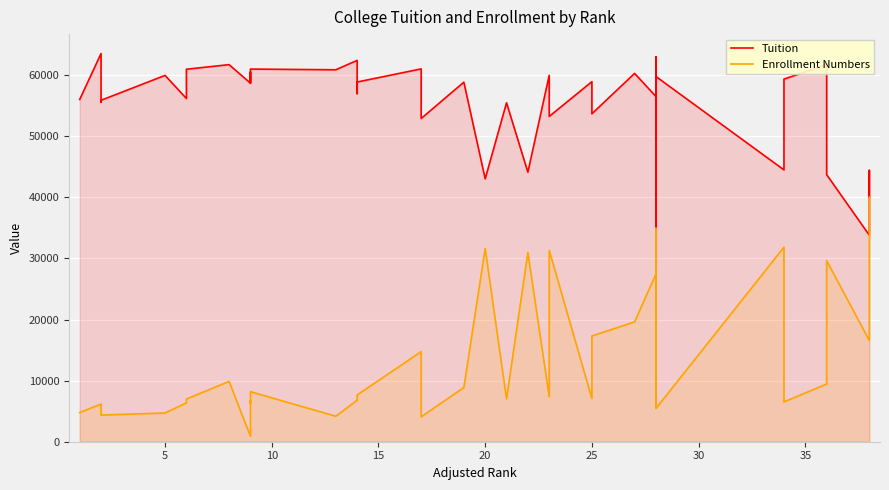

Rank the series by their maximum value, from highest to lowest.

Tuition, Enrollment Numbers